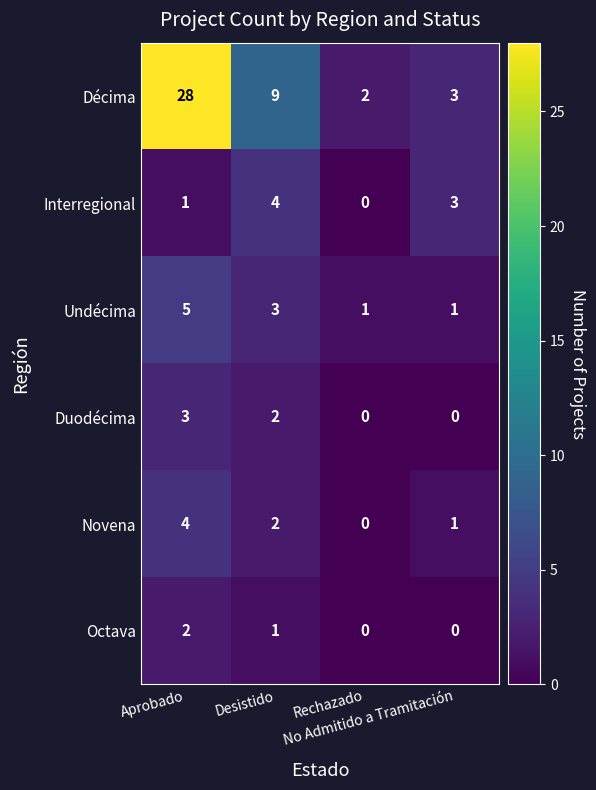

Which series changed the most between Rechazado and No Admitido a Tramitación?

Interregional